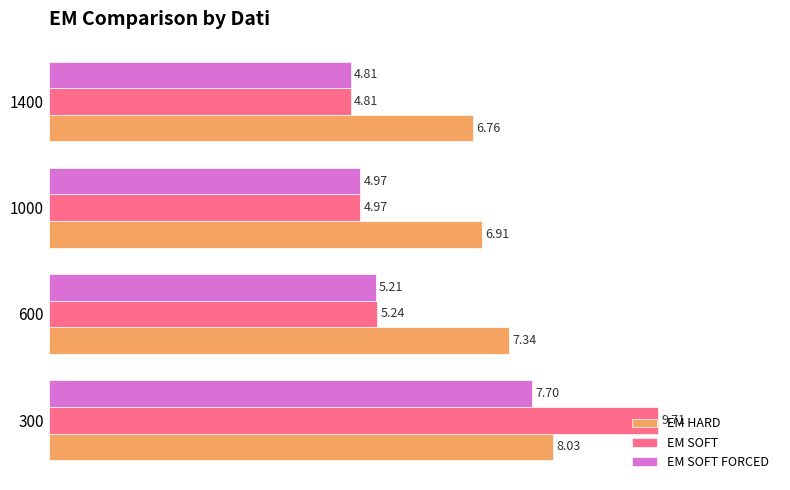

How many EM SOFT FORCED values are between 4 and 7?

3